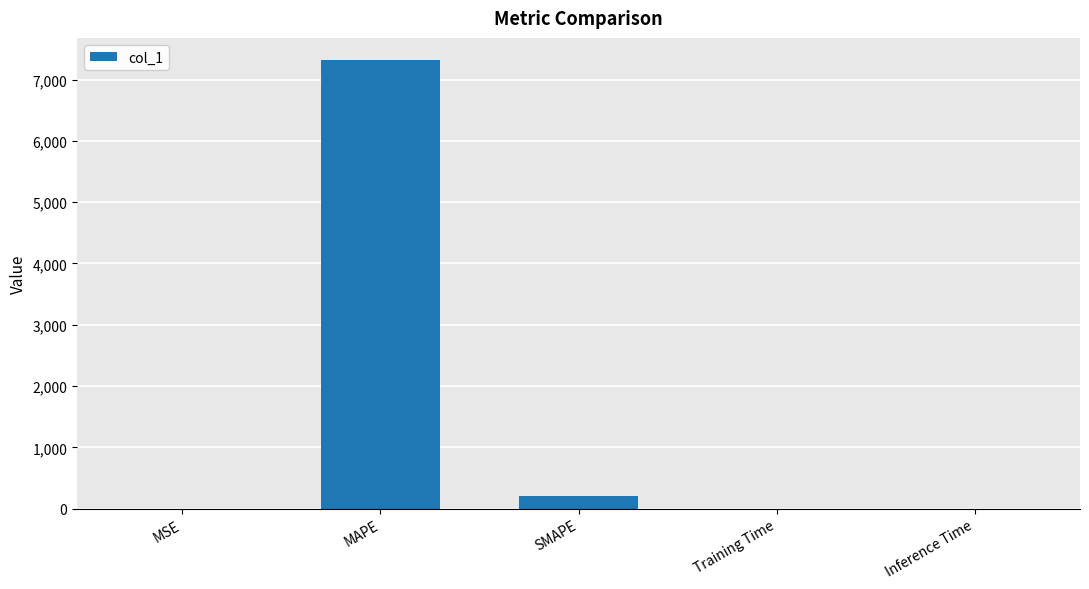

Between MSE and SMAPE, which is larger?

SMAPE